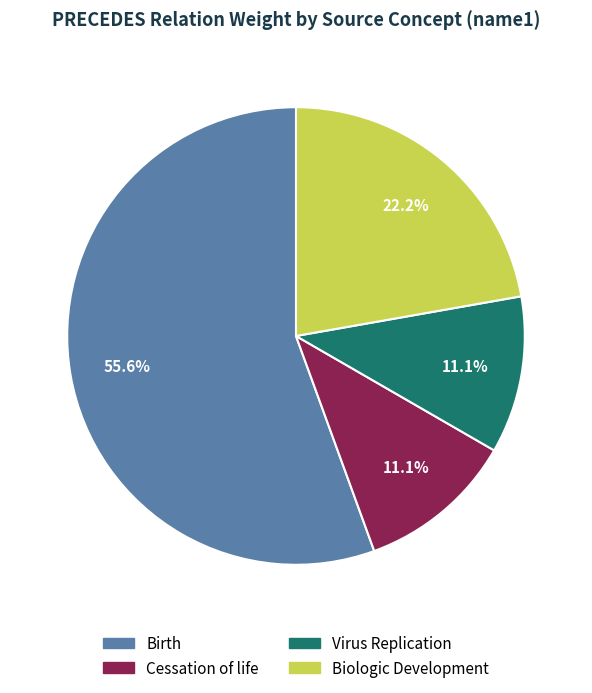

What percentage is the Virus Replication slice, to the nearest percent?

11%